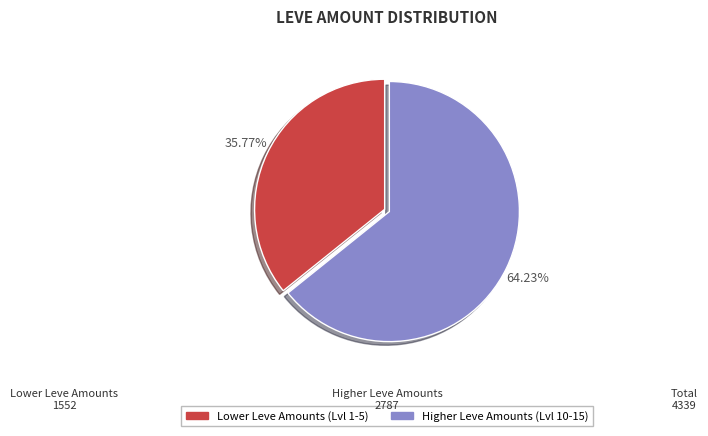

Does any single category account for the majority?

Yes